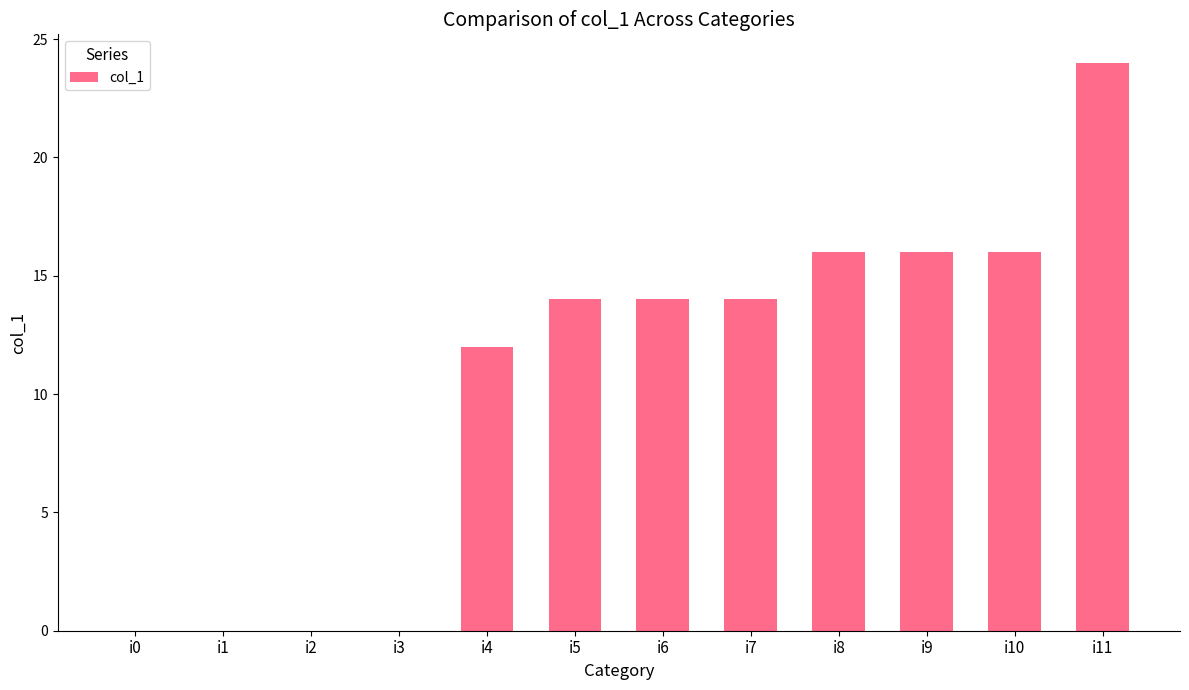

How many data points does each series have?

12